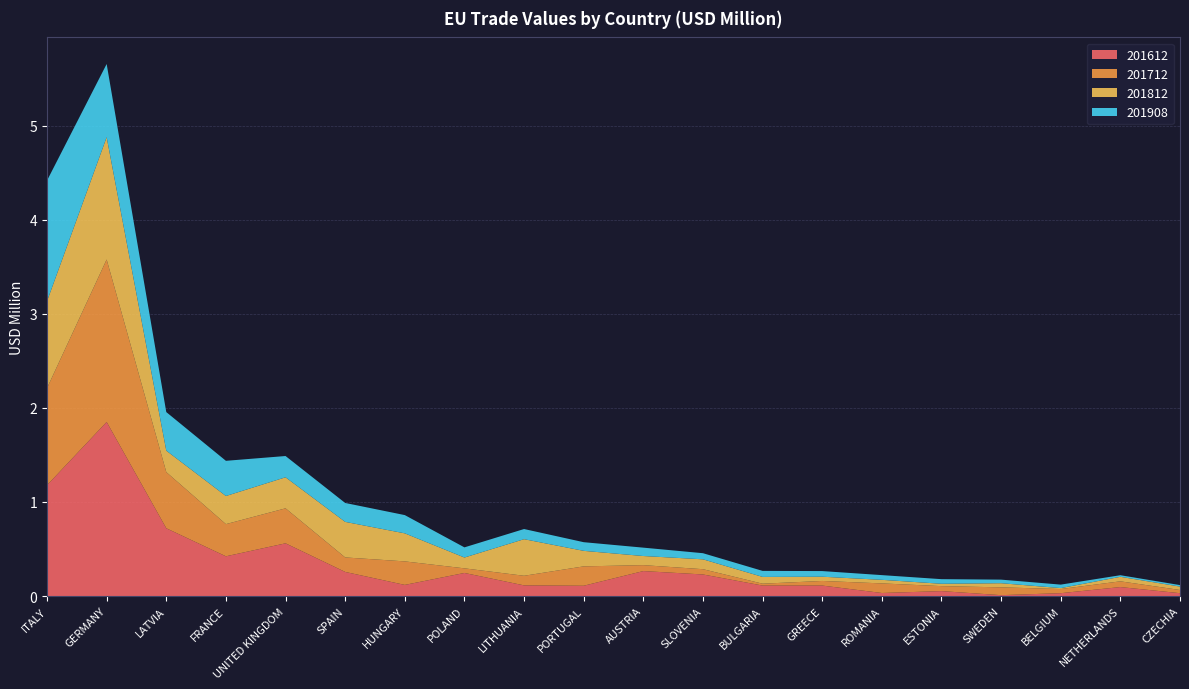

Reading right to left, extract all data points from this chart.

201612: CZECHIA=0.0	NETHERLANDS=0.1	BELGIUM=0.0	SWEDEN=0.0	ESTONIA=0.1	ROMANIA=0.0	GREECE=0.1	BULGARIA=0.1	SLOVENIA=0.2	AUSTRIA=0.3	PORTUGAL=0.1	LITHUANIA=0.1	POLAND=0.2	HUNGARY=0.1	SPAIN=0.3	UNITED KINGDOM=0.6	FRANCE=0.4	LATVIA=0.7	GERMANY=1.9	ITALY=1.2
201712: CZECHIA=0.0	NETHERLANDS=0.1	BELGIUM=0.0	SWEDEN=0.1	ESTONIA=0.1	ROMANIA=0.1	GREECE=0.0	BULGARIA=0.0	SLOVENIA=0.1	AUSTRIA=0.1	PORTUGAL=0.2	LITHUANIA=0.1	POLAND=0.0	HUNGARY=0.2	SPAIN=0.2	UNITED KINGDOM=0.4	FRANCE=0.3	LATVIA=0.6	GERMANY=1.7	ITALY=1.0
201812: CZECHIA=0.0	NETHERLANDS=0.0	BELGIUM=0.0	SWEDEN=0.0	ESTONIA=0.0	ROMANIA=0.0	GREECE=0.0	BULGARIA=0.1	SLOVENIA=0.1	AUSTRIA=0.1	PORTUGAL=0.2	LITHUANIA=0.4	POLAND=0.1	HUNGARY=0.3	SPAIN=0.4	UNITED KINGDOM=0.3	FRANCE=0.3	LATVIA=0.2	GERMANY=1.3	ITALY=0.9
201908: CZECHIA=0.0	NETHERLANDS=0.0	BELGIUM=0.0	SWEDEN=0.0	ESTONIA=0.0	ROMANIA=0.1	GREECE=0.1	BULGARIA=0.1	SLOVENIA=0.1	AUSTRIA=0.1	PORTUGAL=0.1	LITHUANIA=0.1	POLAND=0.1	HUNGARY=0.2	SPAIN=0.2	UNITED KINGDOM=0.2	FRANCE=0.4	LATVIA=0.4	GERMANY=0.8	ITALY=1.3